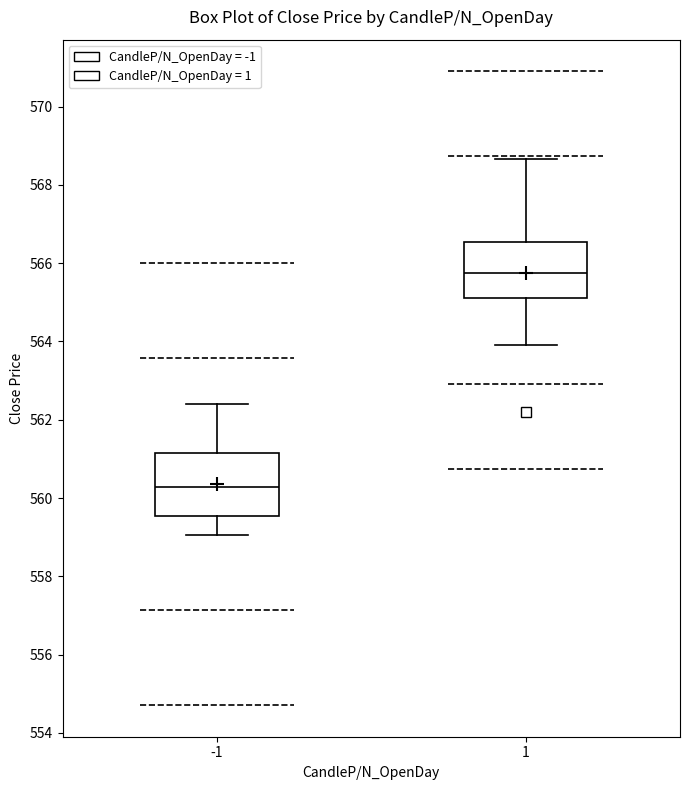

Where does the lower whisker of the box at x = 1 end on the y-axis? The values are not printed on the chart, so give them approximately, as read against the axis.

564.0